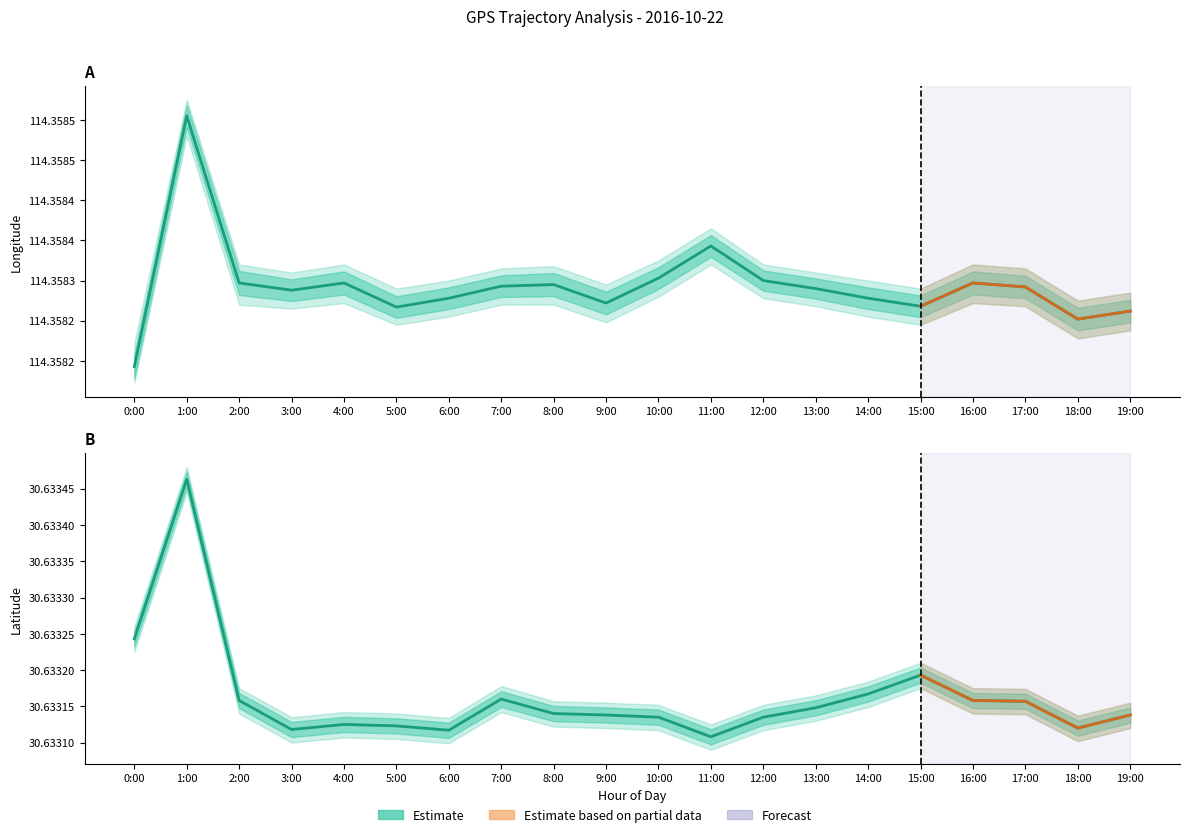

What position from the left is 18:00?

19